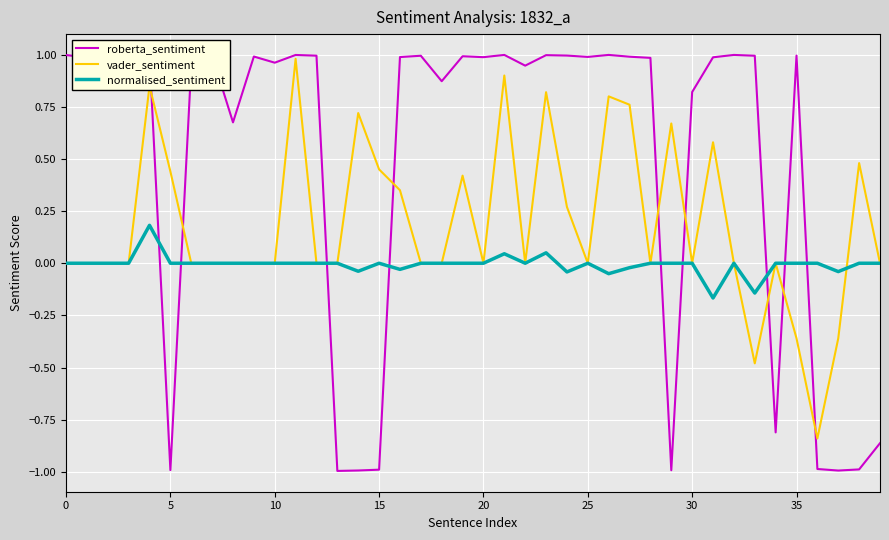

How many lines are shown in the chart?

3